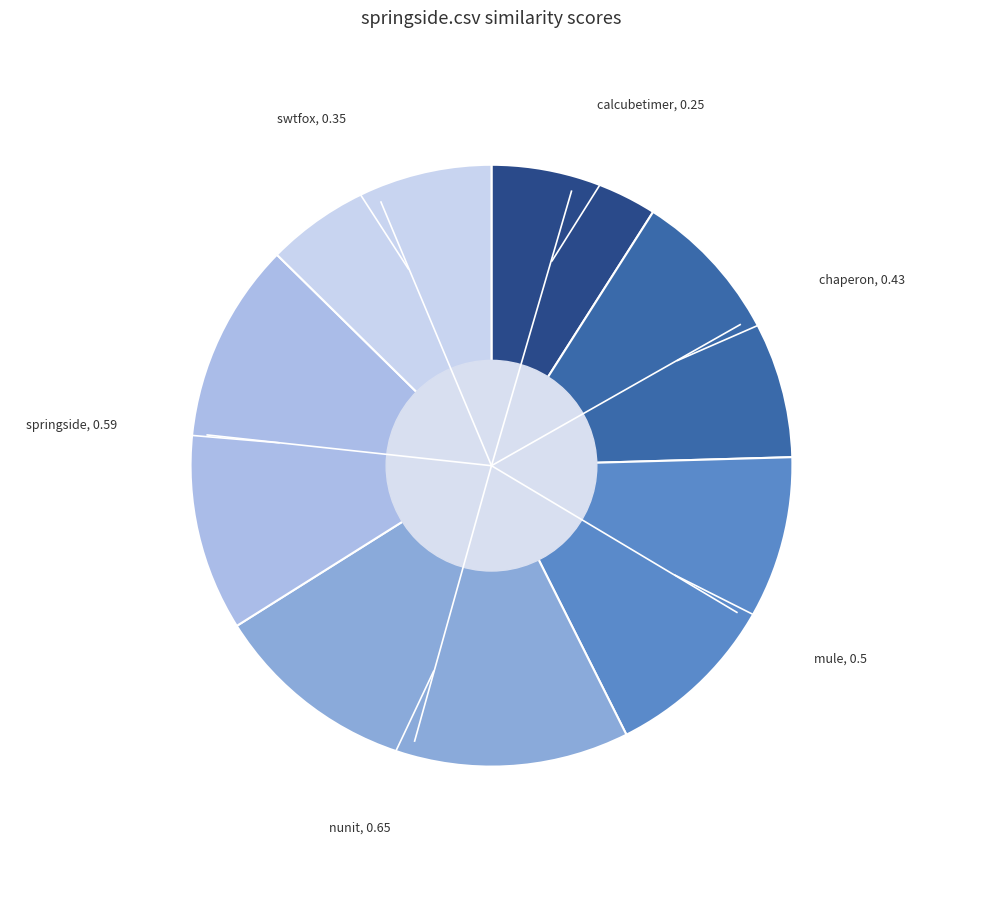

How many segments does this pie chart have?

6